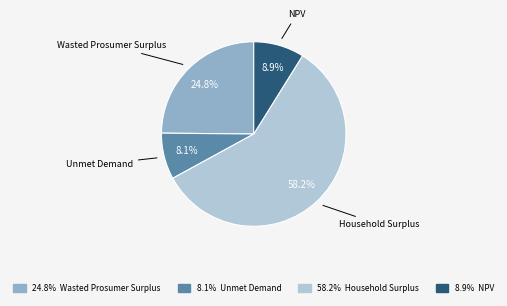

Is there a majority slice in this chart?

Yes